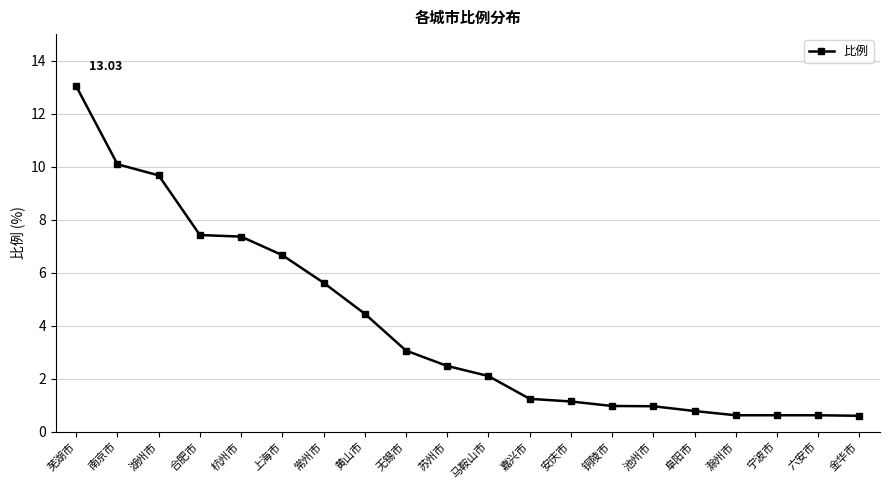

What is the difference between the values at 滁州市 and 常州市?

5.0